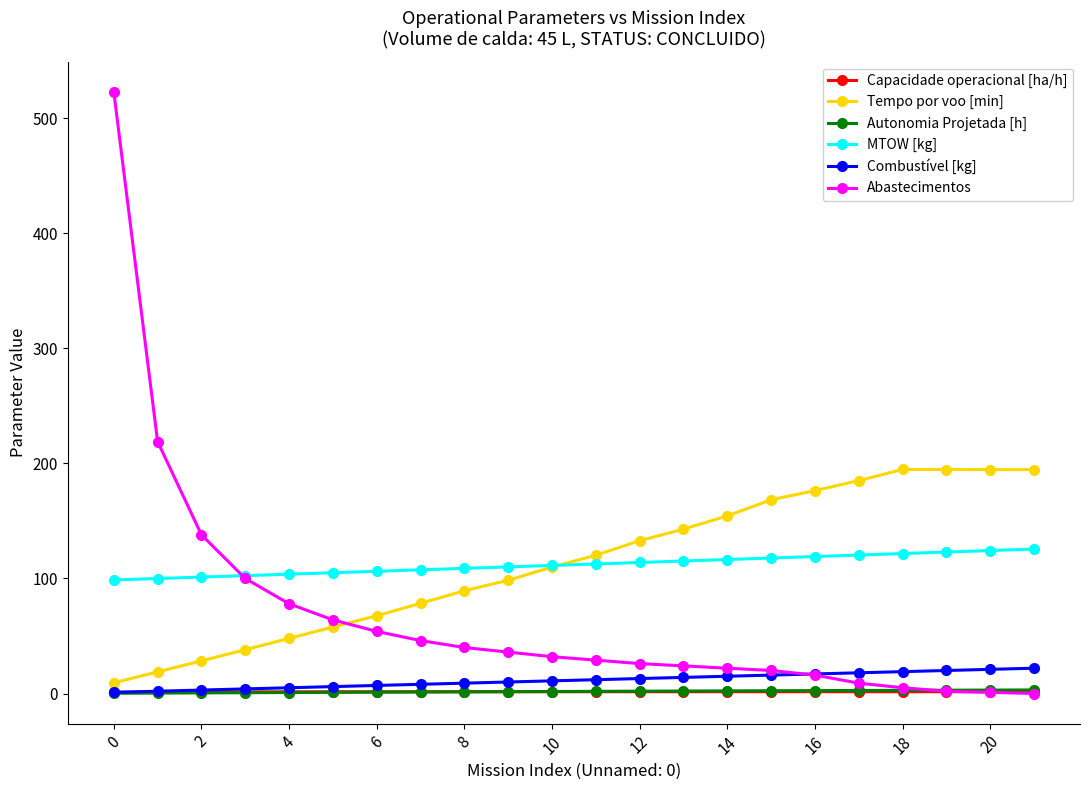

What is the greatest value displayed?

523.0